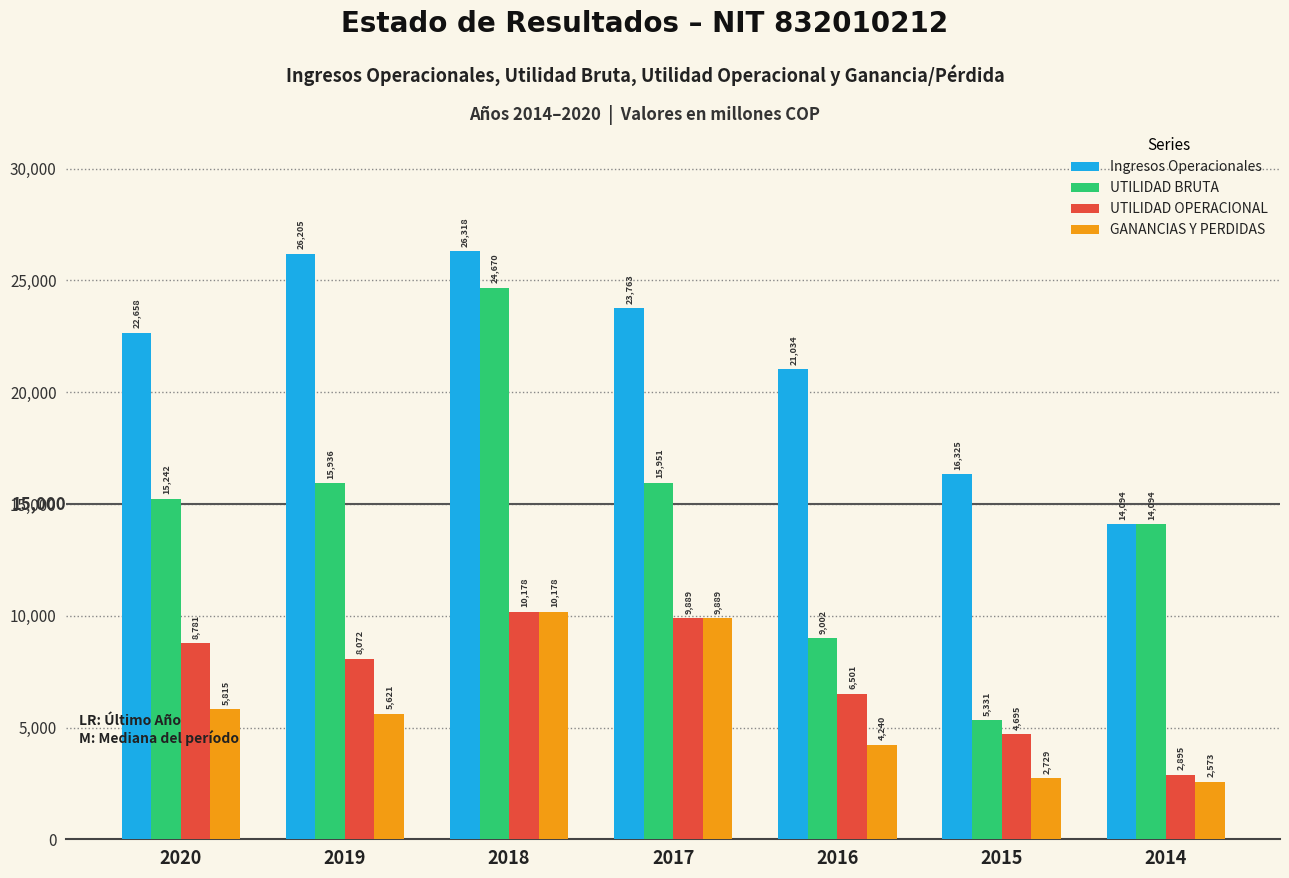

Rank the categories by GANANCIAS Y PERDIDAS value from lowest to highest.

2014, 2015, 2016, 2019, 2020, 2017, 2018